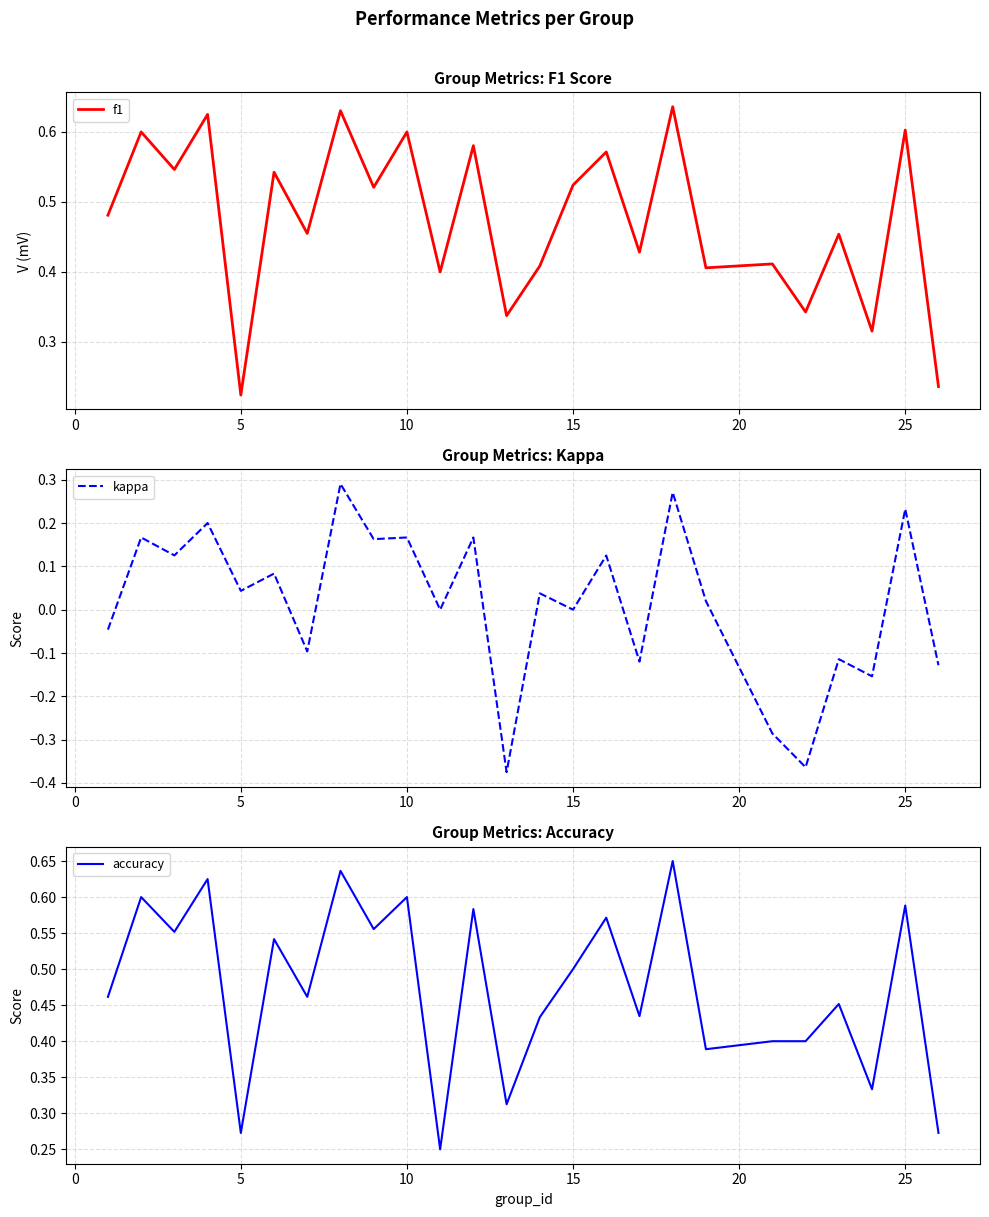

Which series has the widest spread of values?

kappa